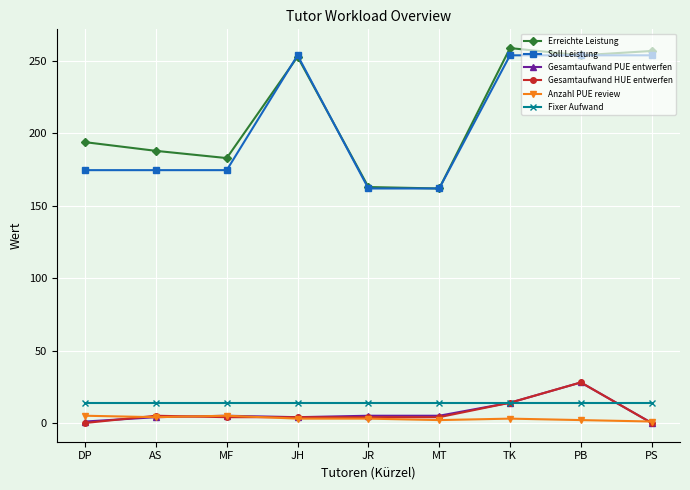

What position from the left is MF?

3